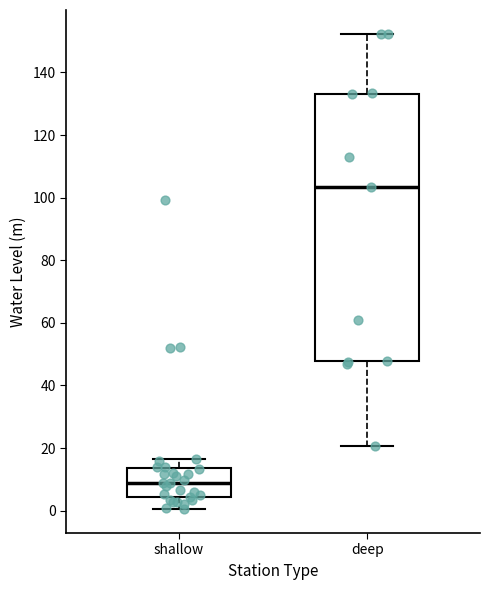

Comparing the boxes themselves (not the whiskers), which one is the tallest?

deep